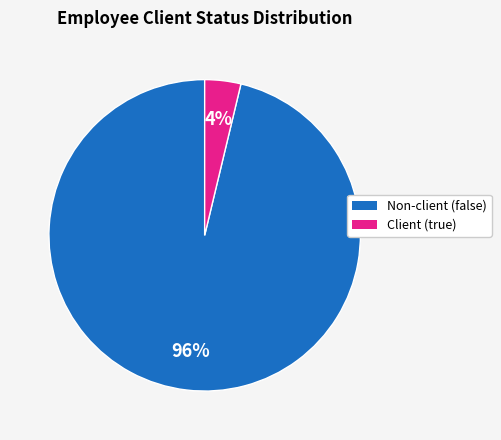

Count the number of slices in the pie.

2